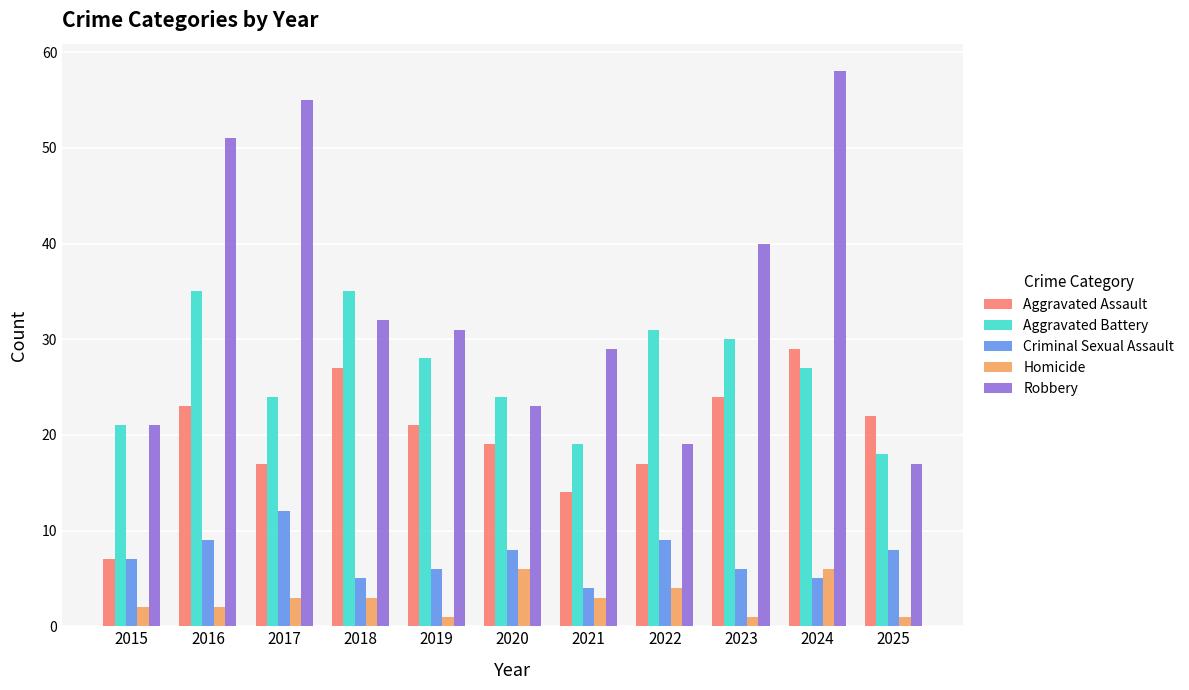

Are the bars grouped side by side (vs. stacked)?

Yes